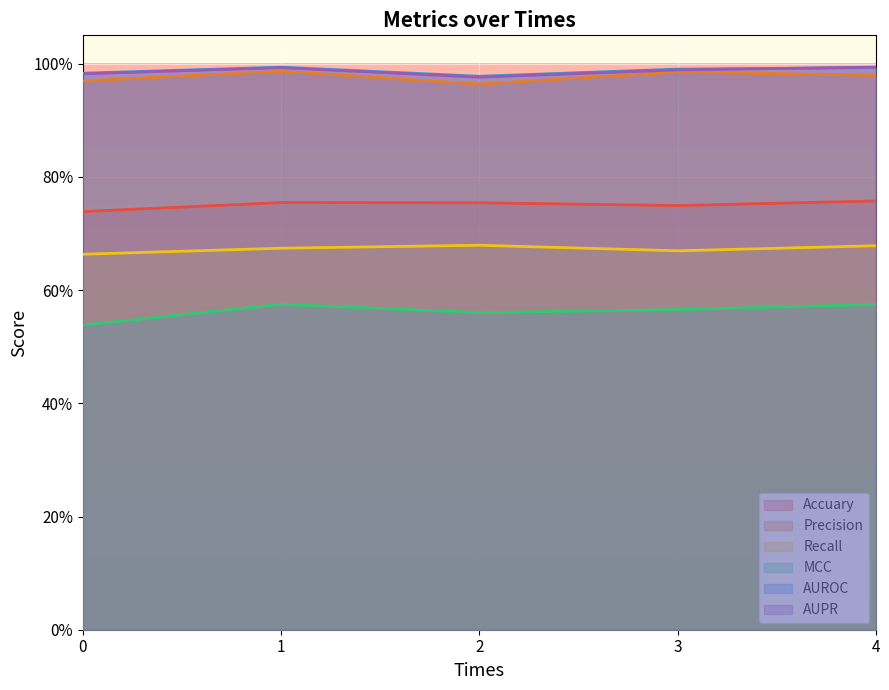

Reading left to right, transcribe all the data shown in this chart.

Accuary: 0.7	0.8	0.8	0.7	0.8
Precision: 1.0	1.0	1.0	1.0	1.0
Recall: 0.7	0.7	0.7	0.7	0.7
MCC: 0.5	0.6	0.6	0.6	0.6
AUROC: 1.0	1.0	1.0	1.0	1.0
AUPR: 1.0	1.0	1.0	1.0	1.0